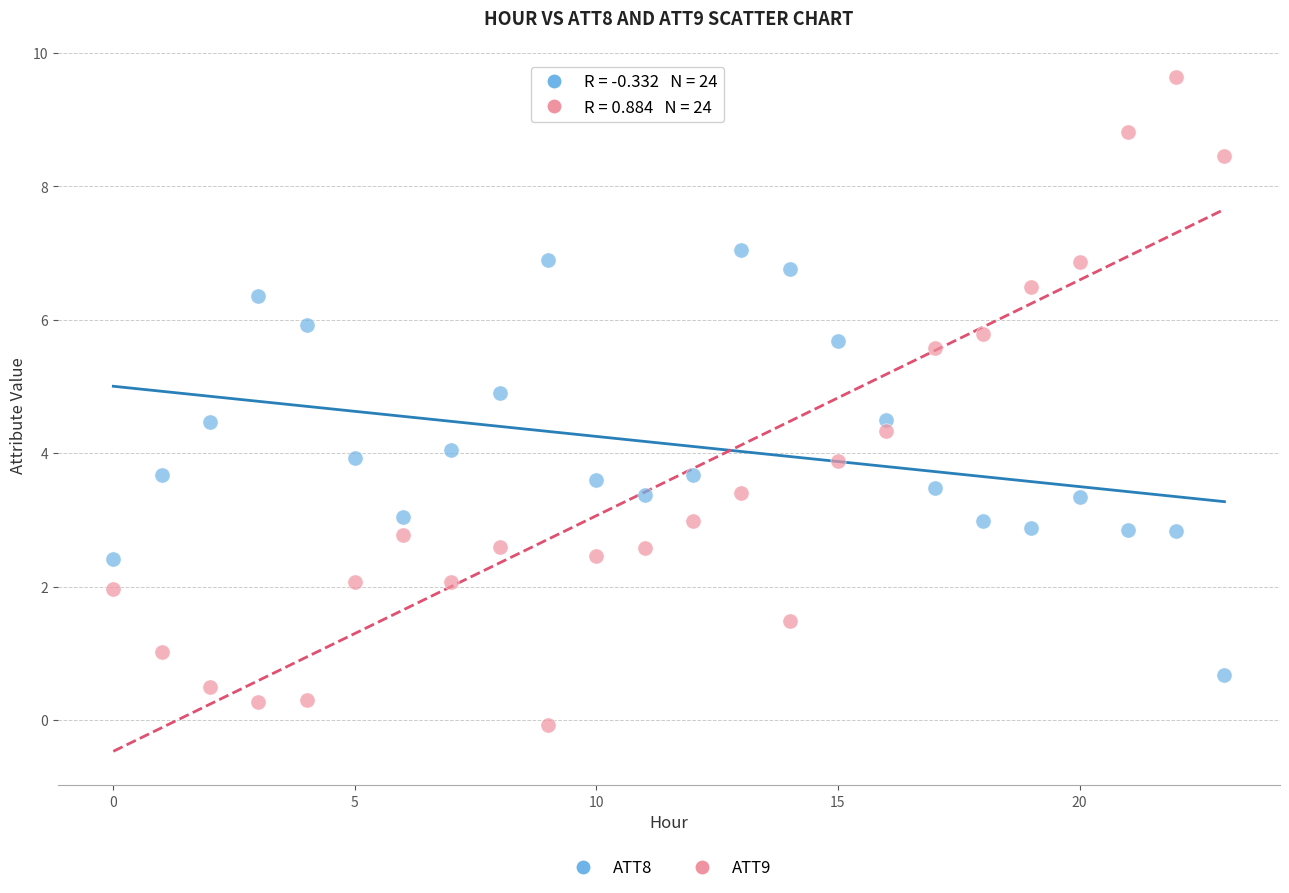

Which series contains the lowest Y value?

ATT9